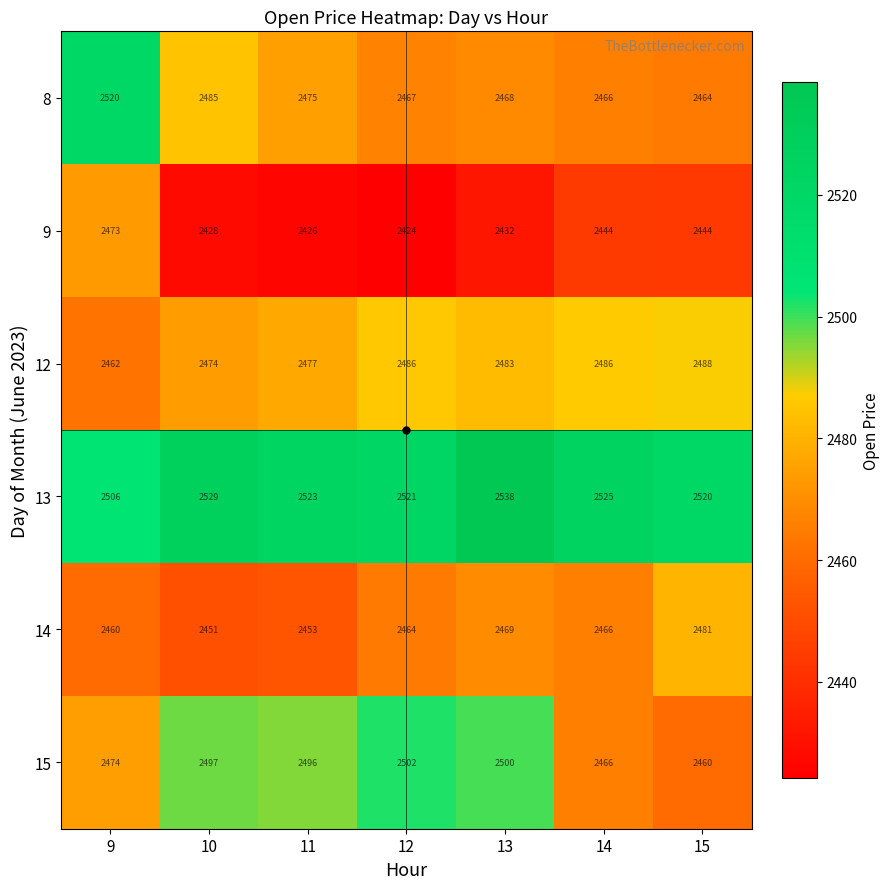

What is the total value across all series at 13?

14890